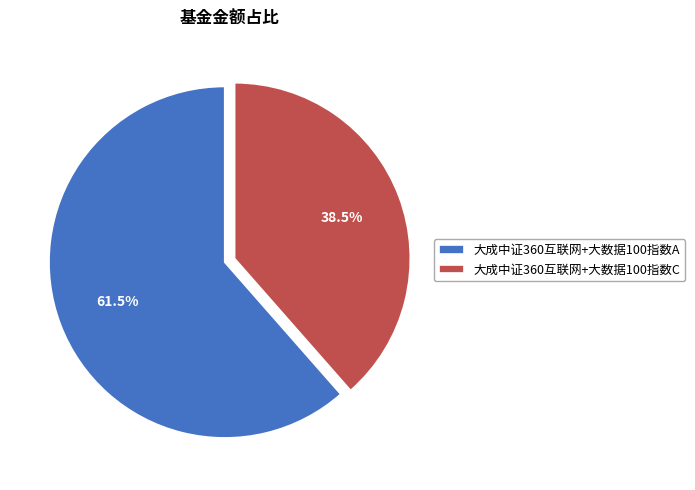

How many slices are in this pie chart?

2